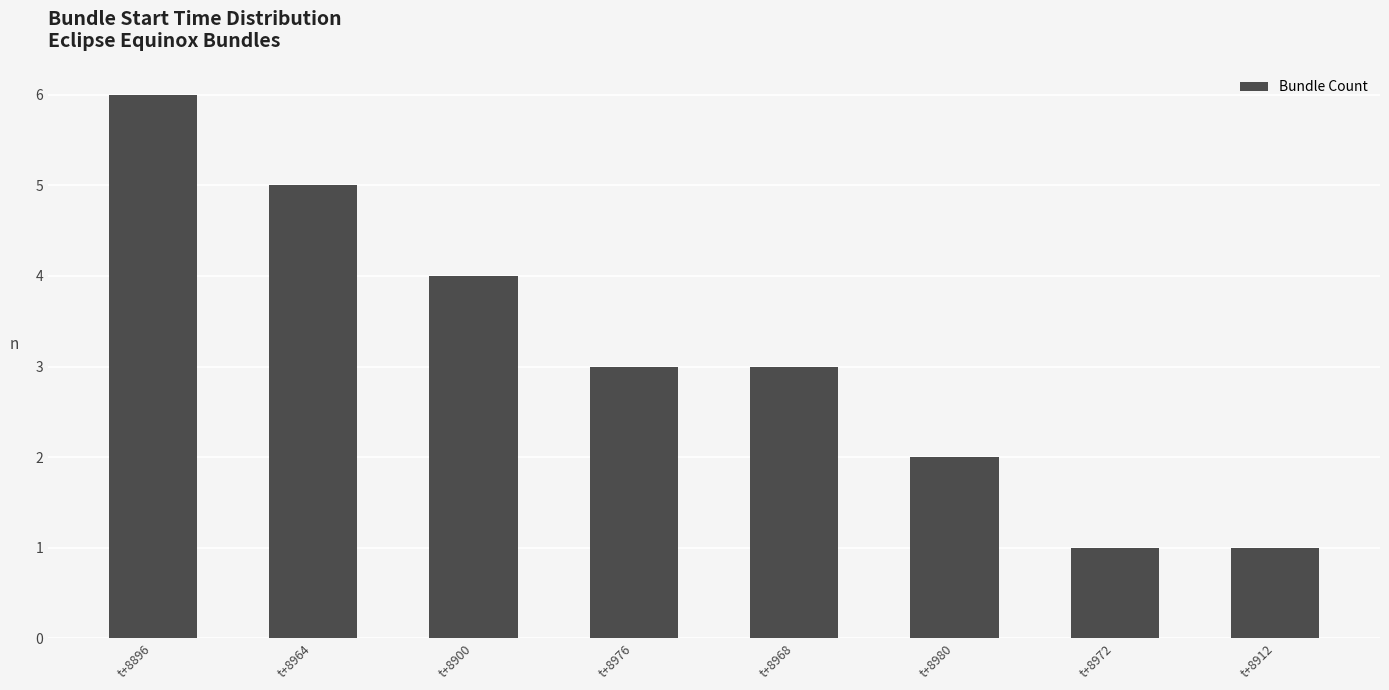

How many categories are shown in the chart?

8